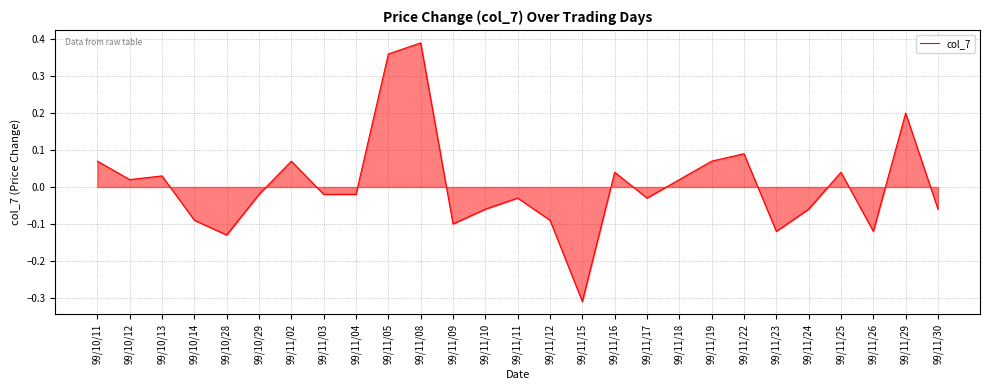

The chart shows a value of 0.3 at 99/11/29. True or false?

False